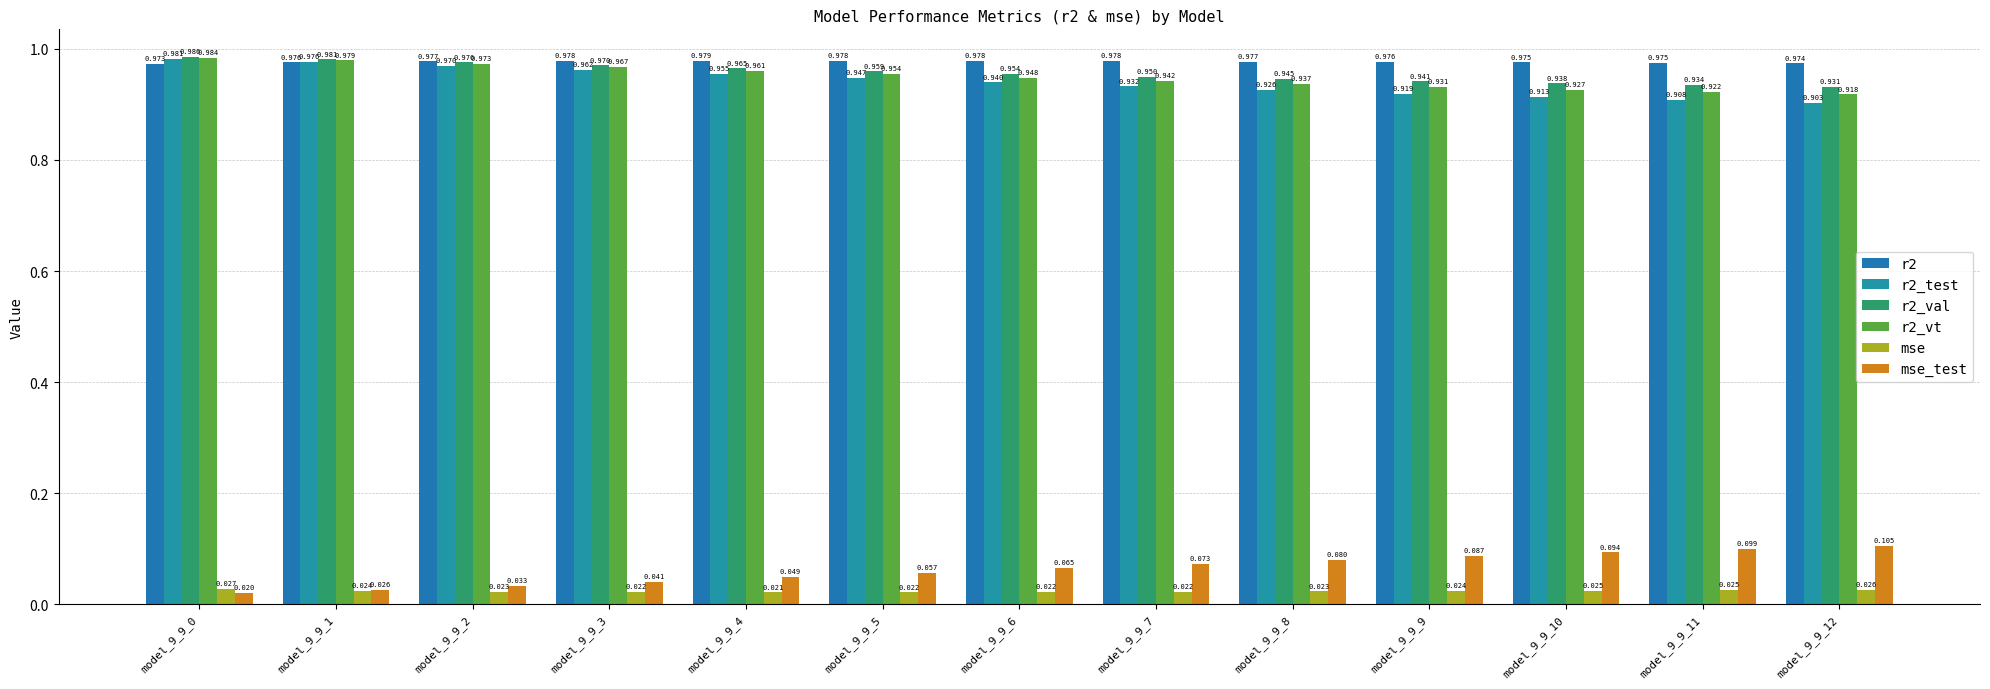

What is the greatest value displayed?

1.0